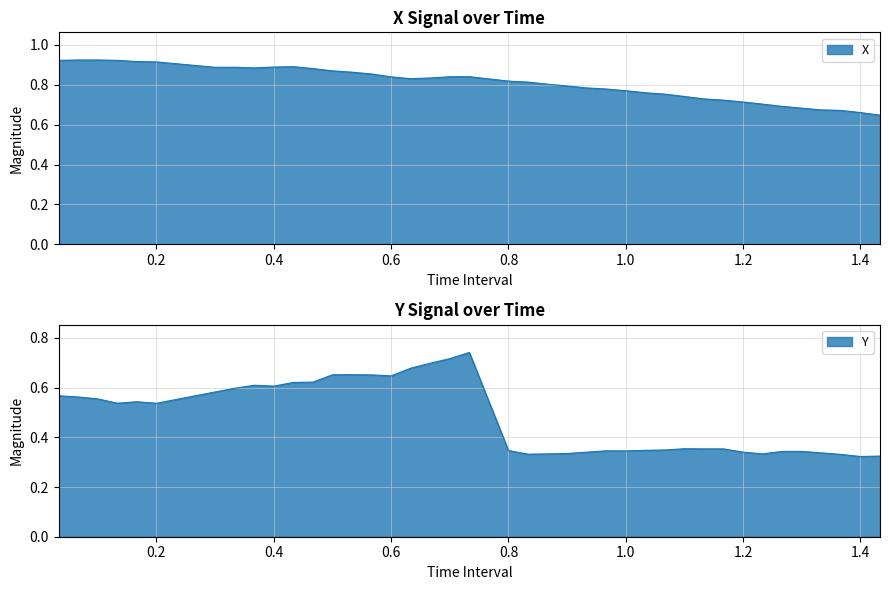

What is the difference between the maximum and second lowest values in the time series?

0.3